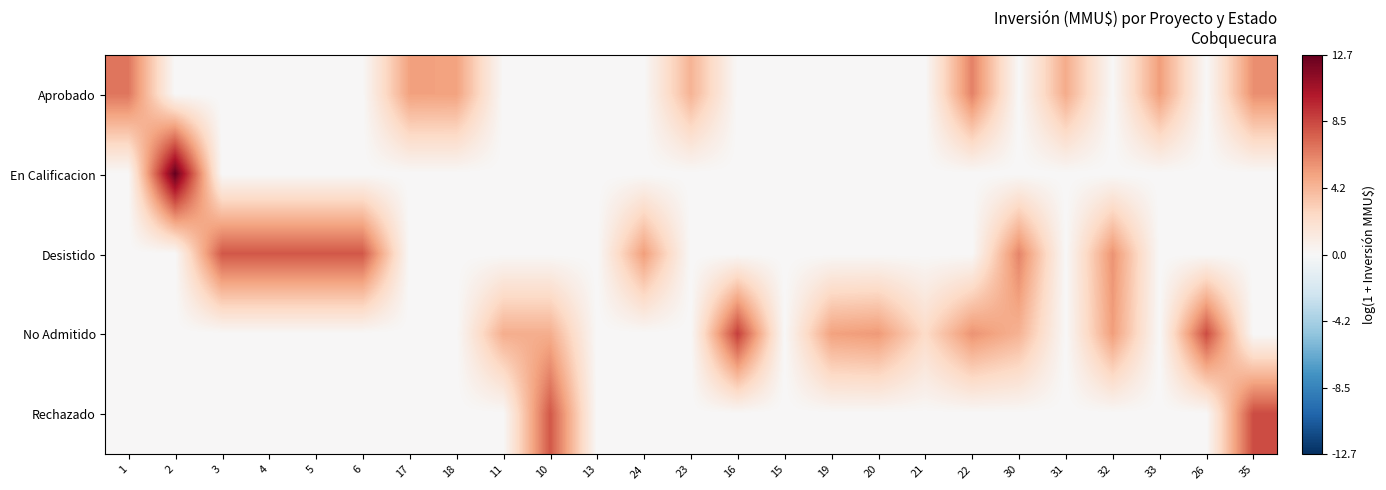

How many distinct data groups are displayed?

5